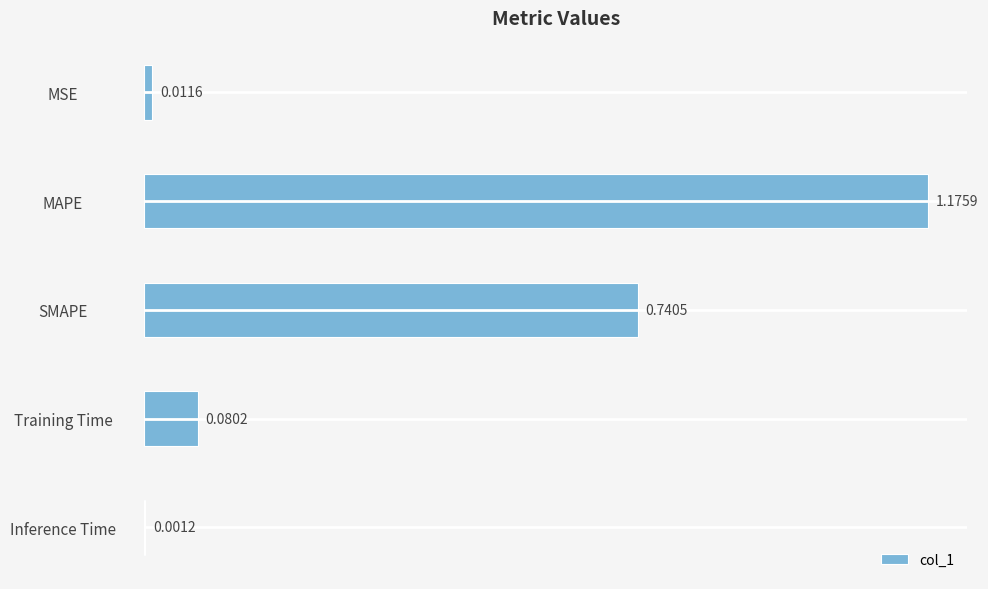

What is the change in value from MSE to SMAPE?

+0.7